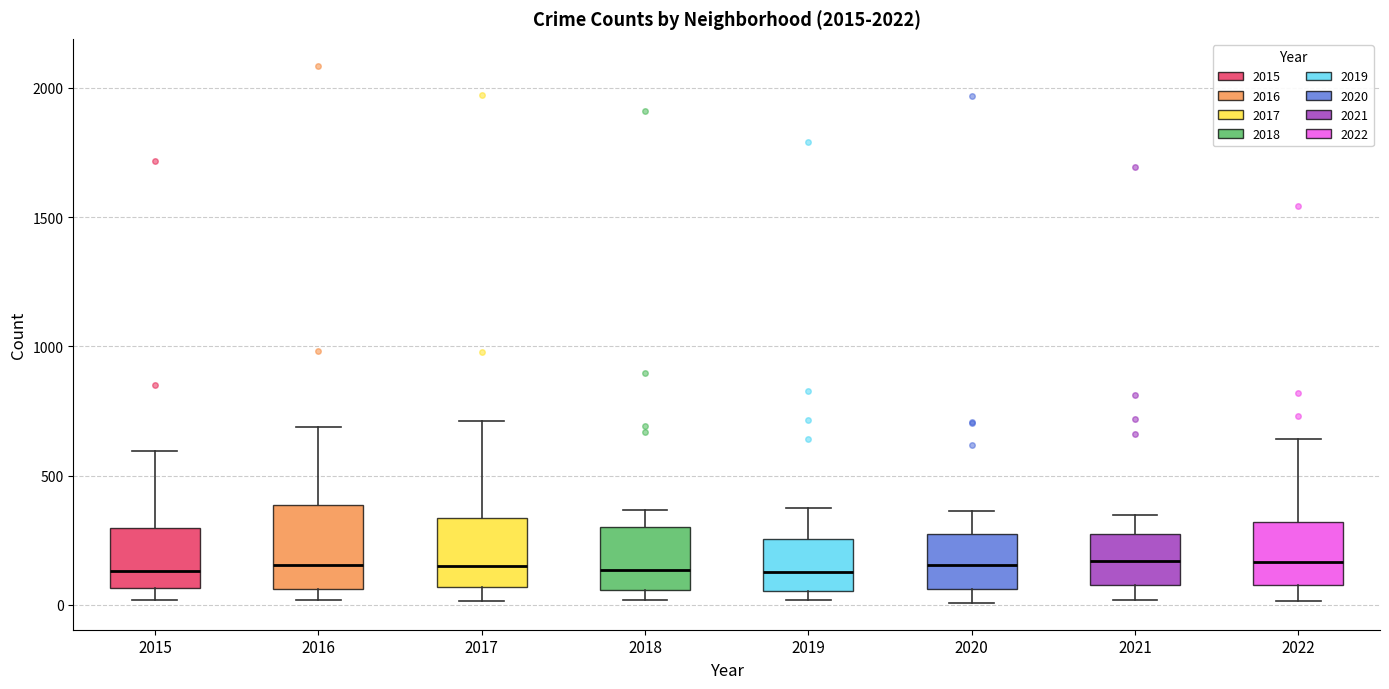

Reading left to right, transcribe this box plot: for each box, give where its median line is, the range the box spans, and where its two whiskers end, as read against the y-axis. The values are not printed on the chart, so give them approximately, as read against the axis.

2015: median 150, box 50 to 300, whiskers 0 to 600
2016: median 150, box 50 to 400, whiskers 0 to 700
2017: median 150, box 50 to 350, whiskers 0 to 700
2018: median 150, box 50 to 300, whiskers 0 to 350
2019: median 150, box 50 to 250, whiskers 0 to 400
2020: median 150, box 50 to 300, whiskers 0 to 350
2021: median 150, box 100 to 250, whiskers 0 to 350
2022: median 150, box 100 to 300, whiskers 0 to 650